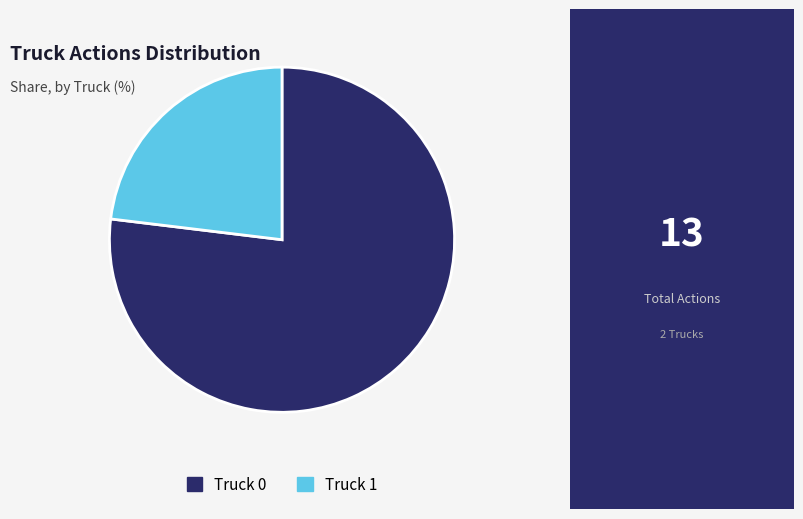

What is the ratio of the value at Truck 1 to the value at Truck 0?

0.3